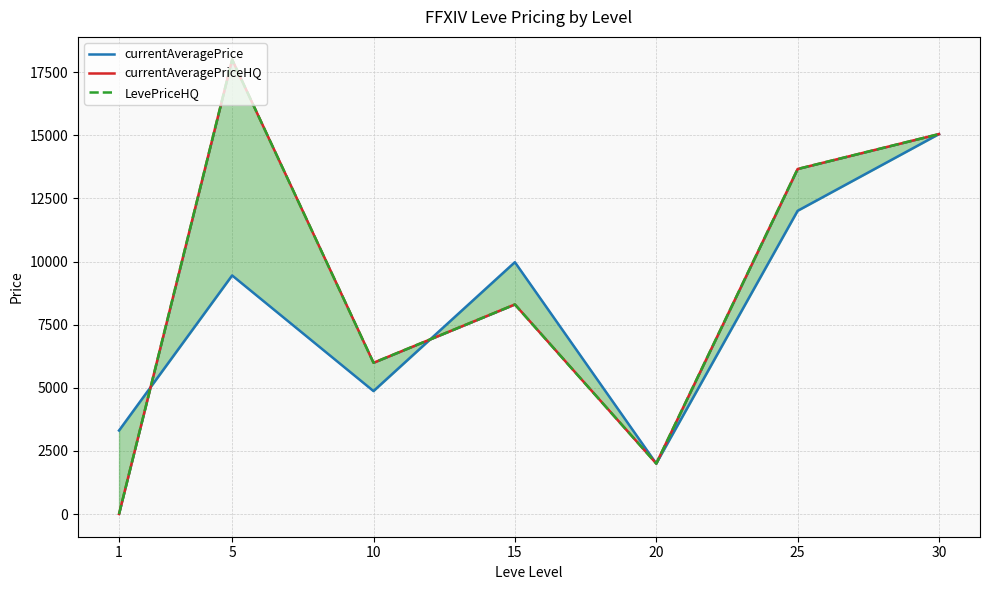

The value of currentAveragePrice at 1 is 1413.1. True or false?

False